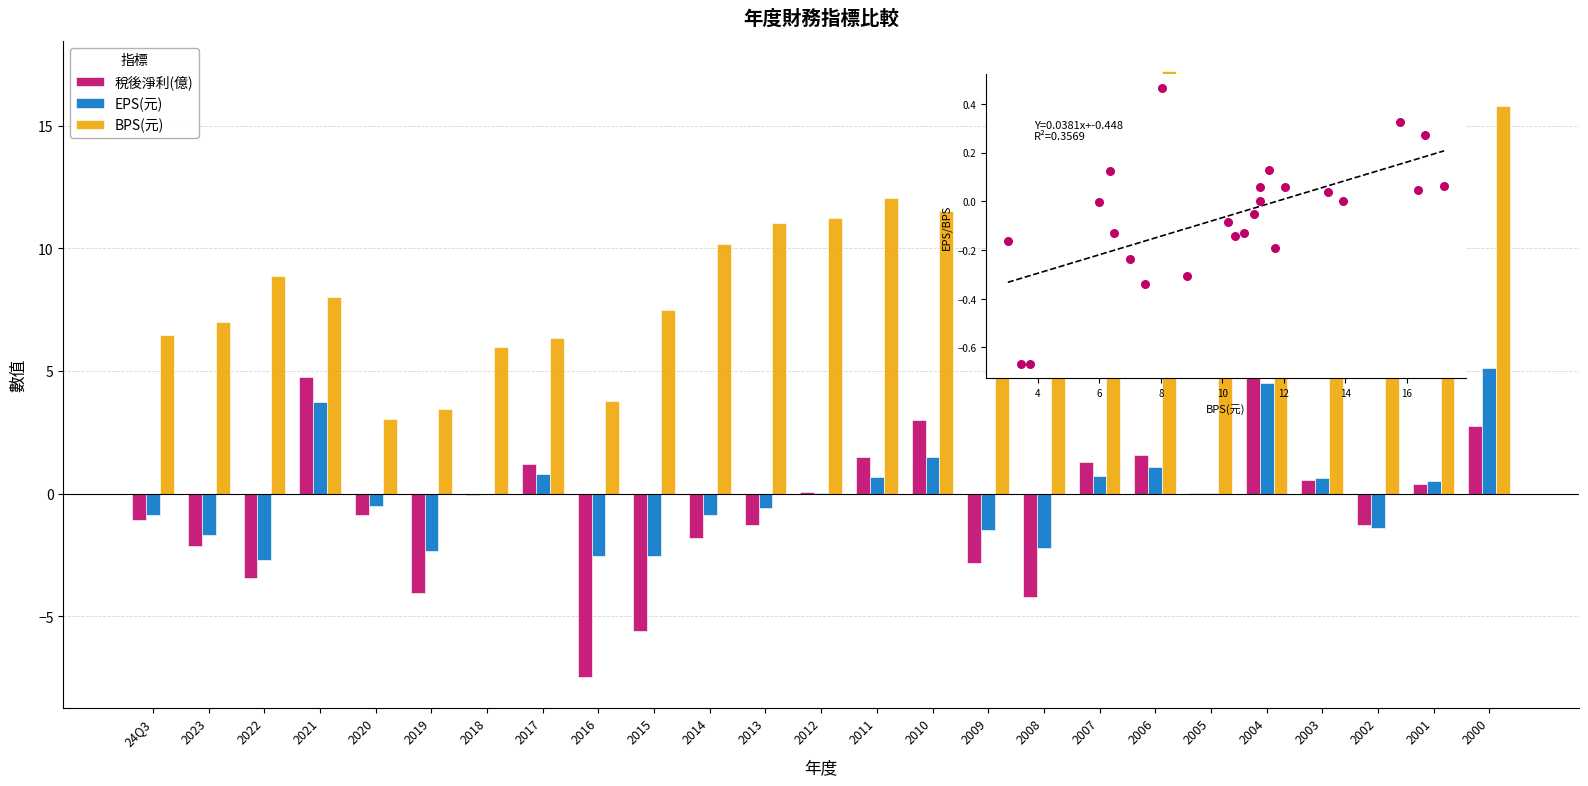

Which series reaches the minimum Y coordinate?

稅後淨利(億)